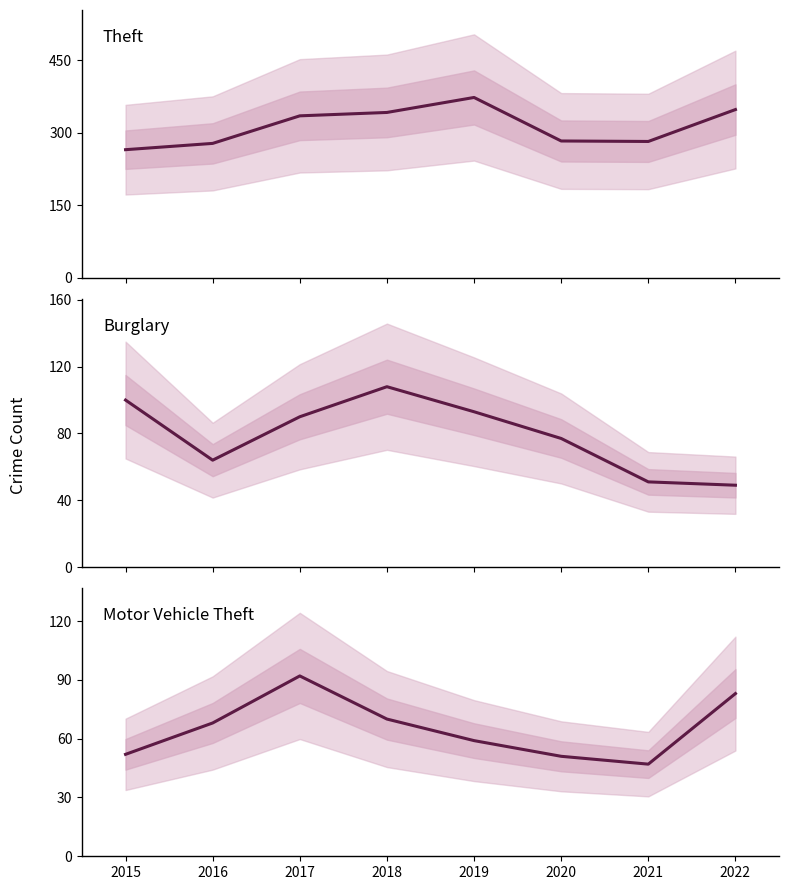

Reading left to right, what are all the values shown in this chart?

Theft: 265	278	335	342	373	283	282	348
Burglary: 100	64	90	108	93	77	51	49
Motor Vehicle Theft: 52	68	92	70	59	51	47	83